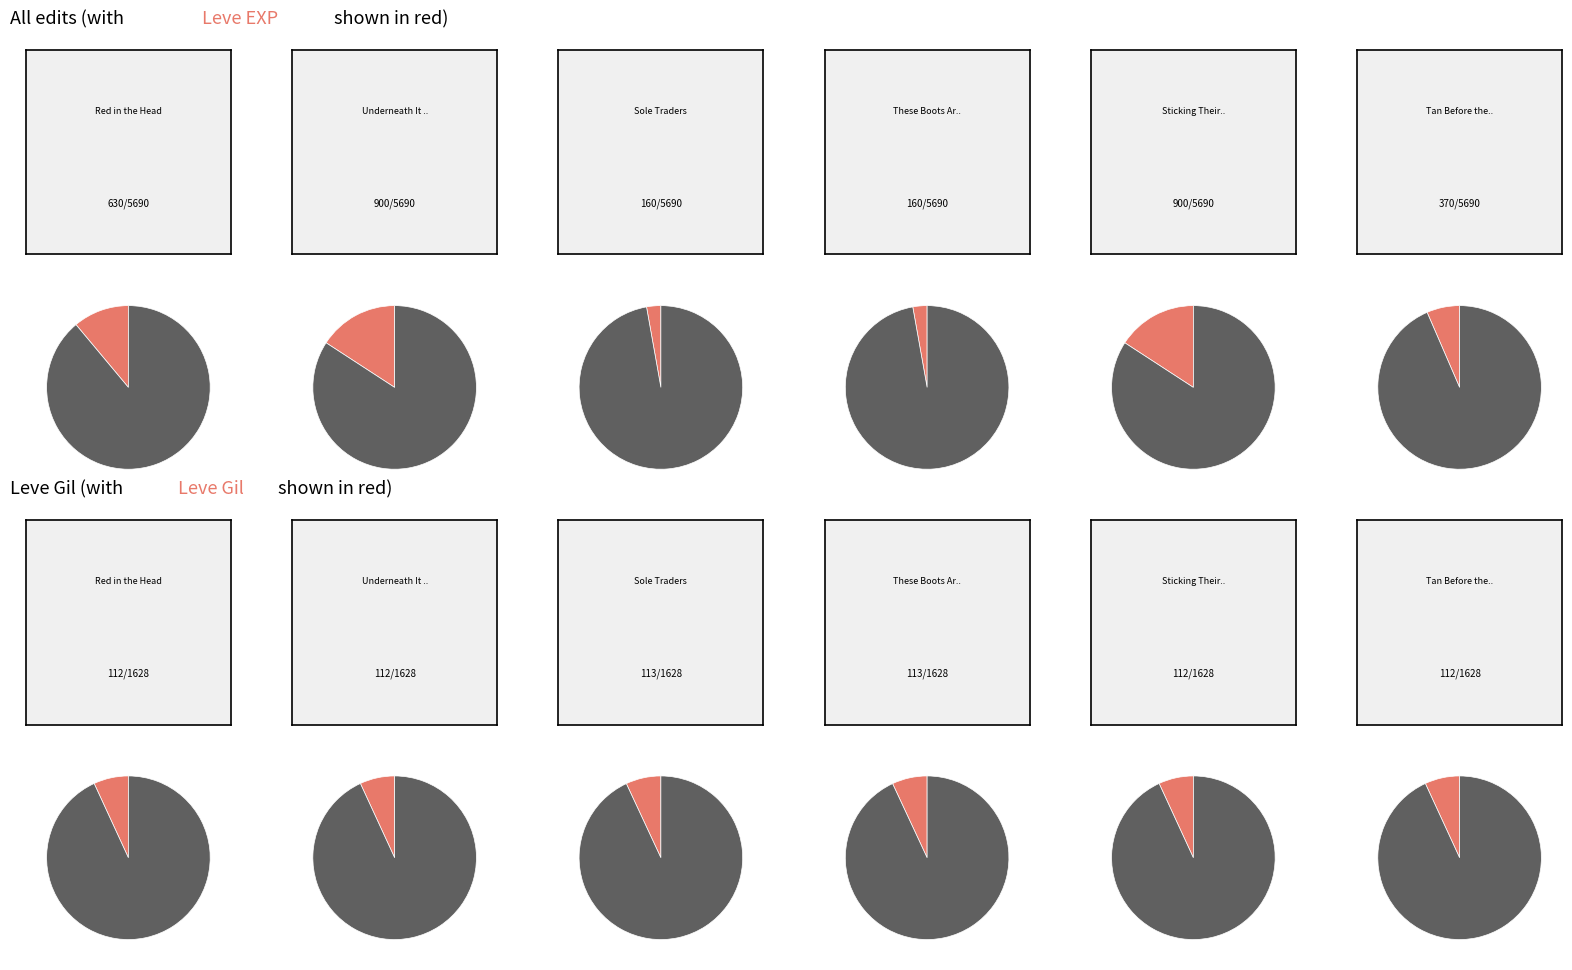

To the nearest percent, what portion does Sticking Their Necks Out represent?

16%